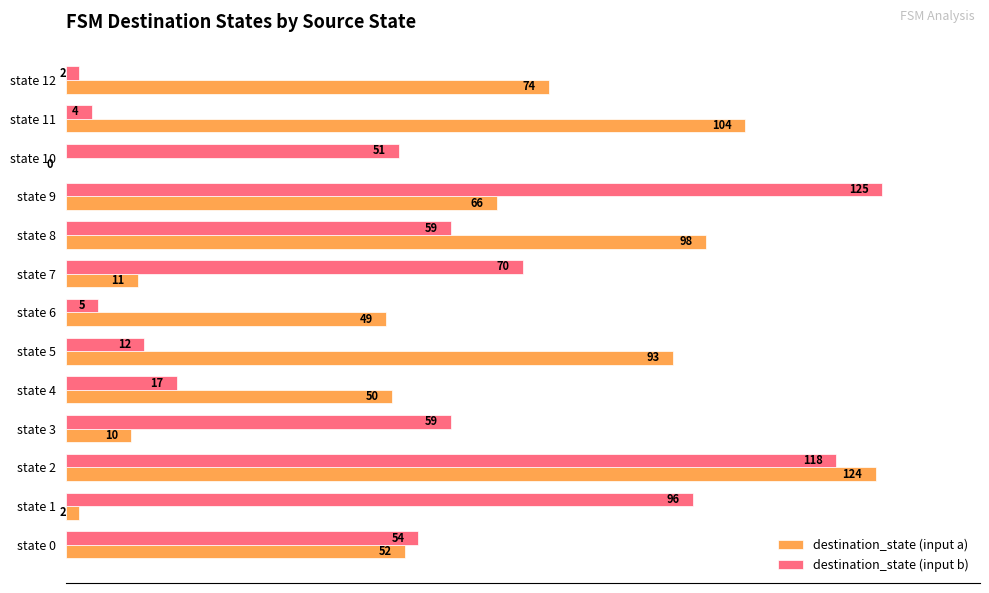

What is the maximum value shown in the chart?

125